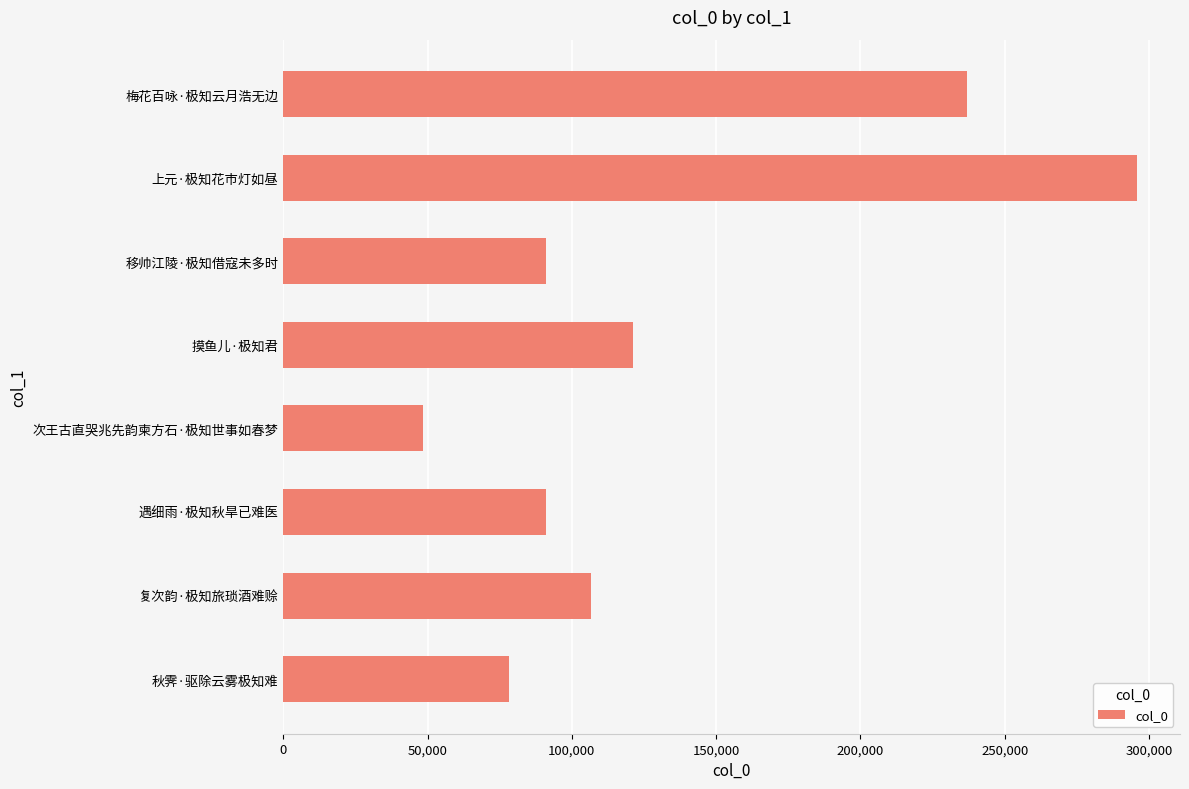

Where is the data nearest to the value 172266?

摸鱼儿·极知君